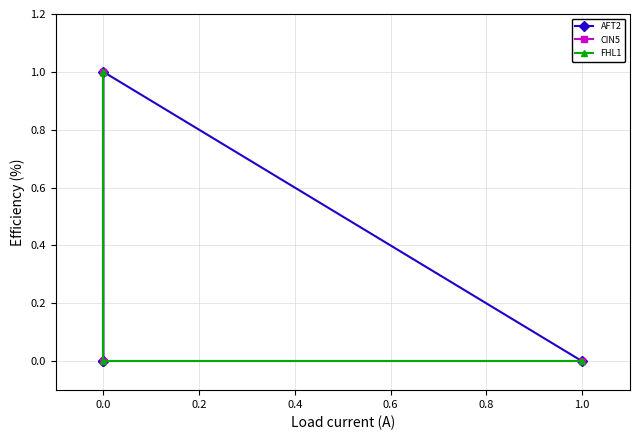

How many interior local peaks does the AFT2 series have?

1